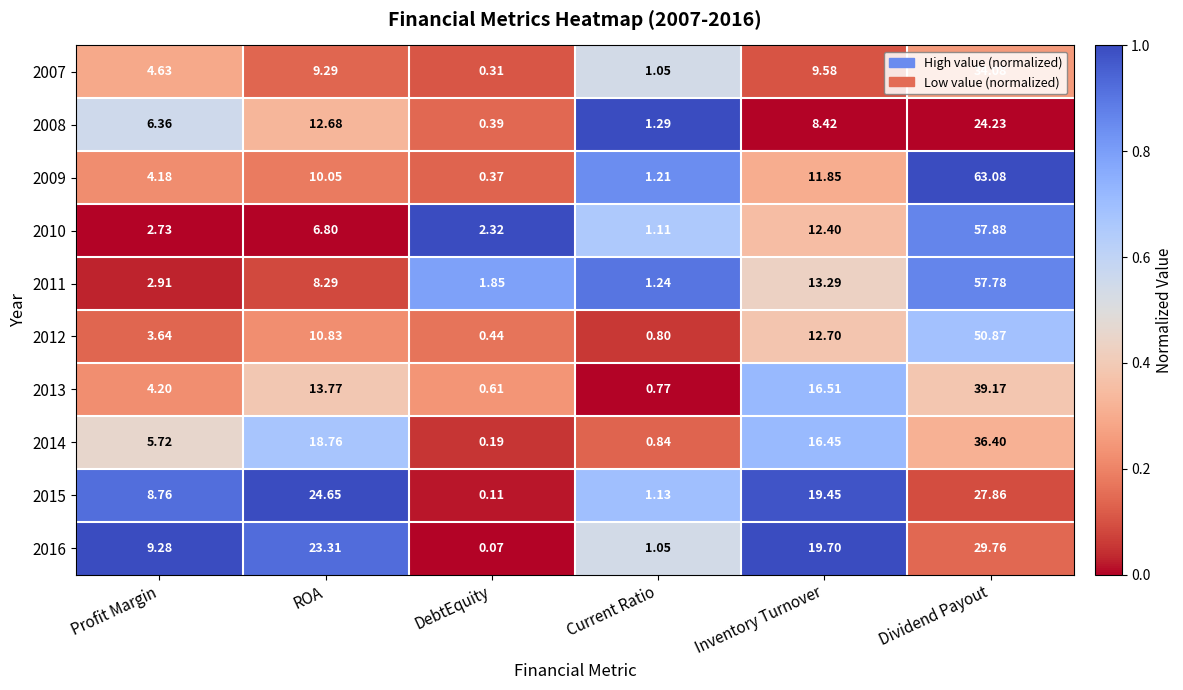

List the labels in order of 2012 value, largest first.

Dividend Payout, Inventory Turnover, ROA, Profit Margin, Current Ratio, DebtEquity